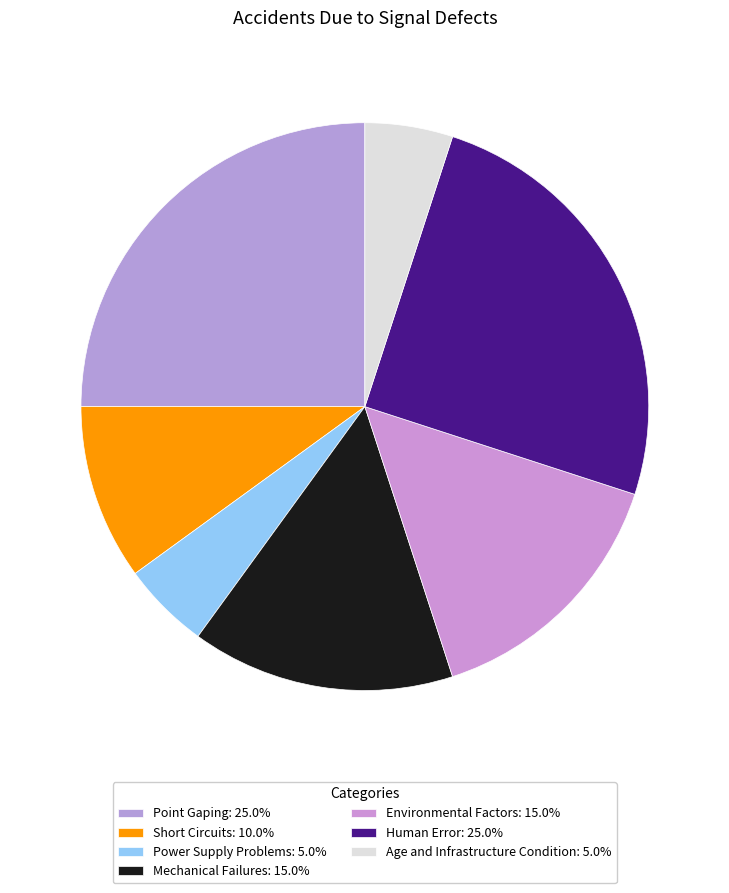

The Point Gaping slice represents 25% of the pie. True or false?

True